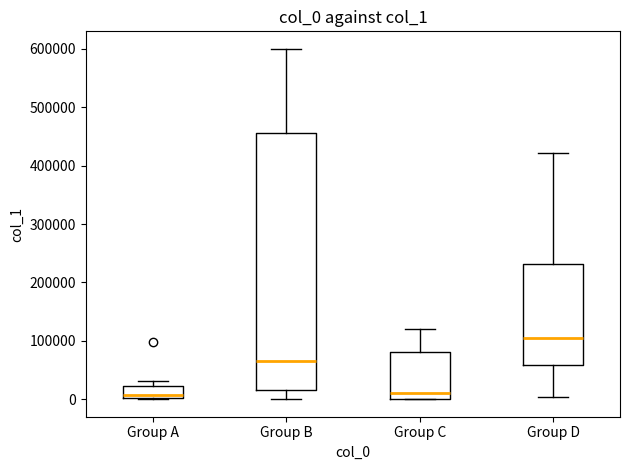

Reading left to right, read every box against the y-axis: the position of its median line, the range the box covers, and the ends of its whiskers. The values are not printed on the chart, so give them approximately, as read against the axis.

Group A: median 10000, box 0 to 20000, whiskers 0 to 30000
Group B: median 60000, box 20000 to 460000, whiskers 0 to 600000
Group C: median 10000, box 0 to 80000, whiskers 0 to 120000
Group D: median 100000, box 60000 to 230000, whiskers 0 to 420000